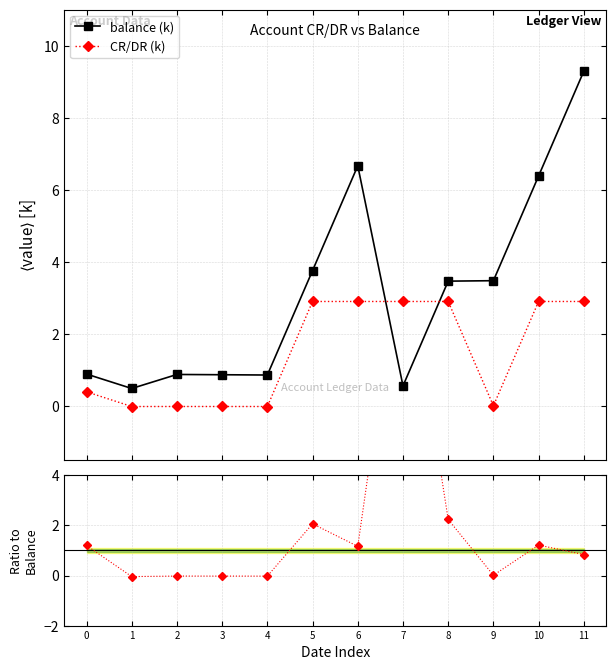

What is the maximum value for CR/DR (k)?

2.9